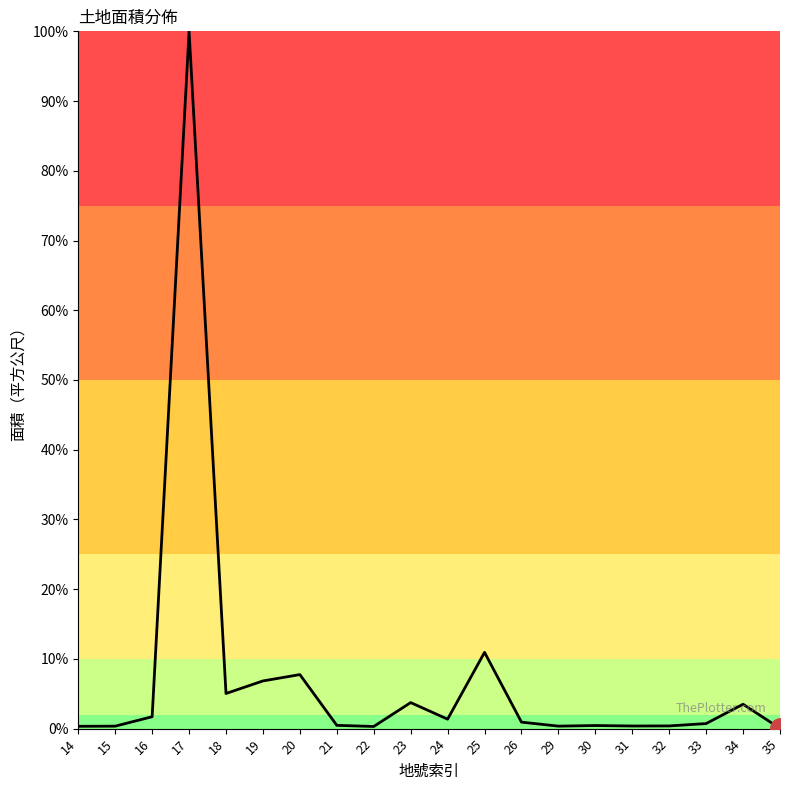

What is the change in value from 17 to 20?

-92.2